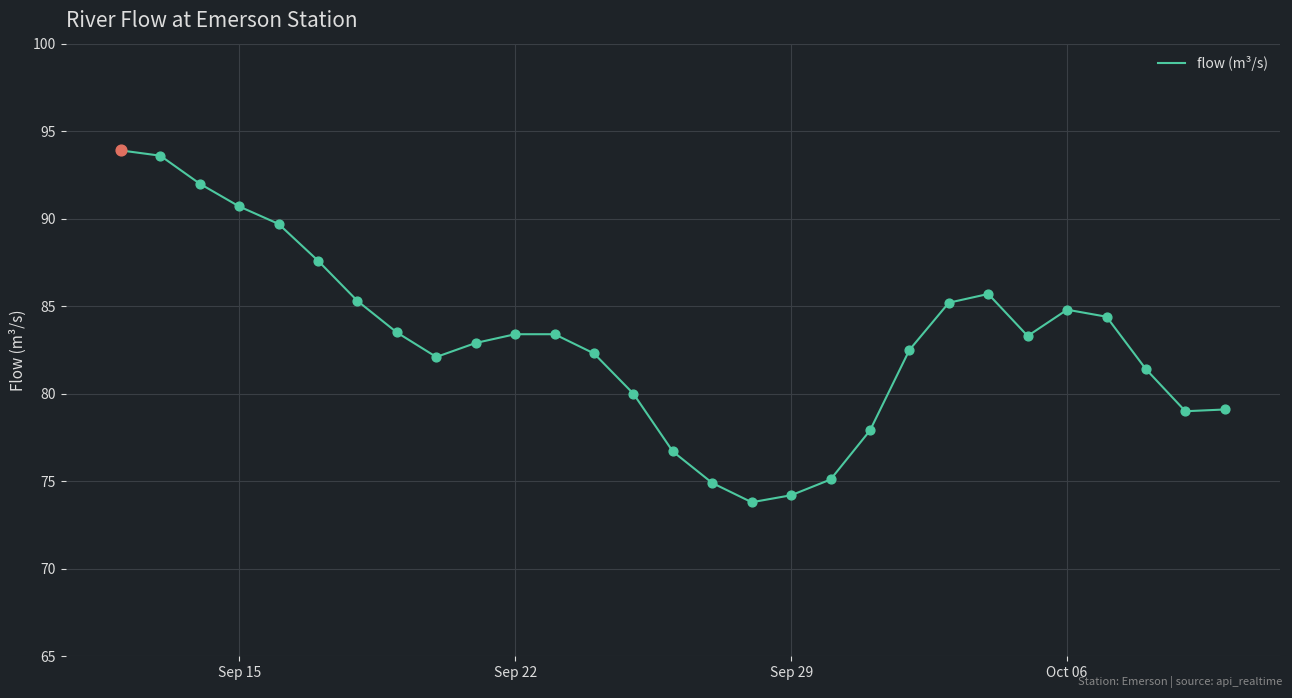

What is the minimum value shown in the chart?

73.8